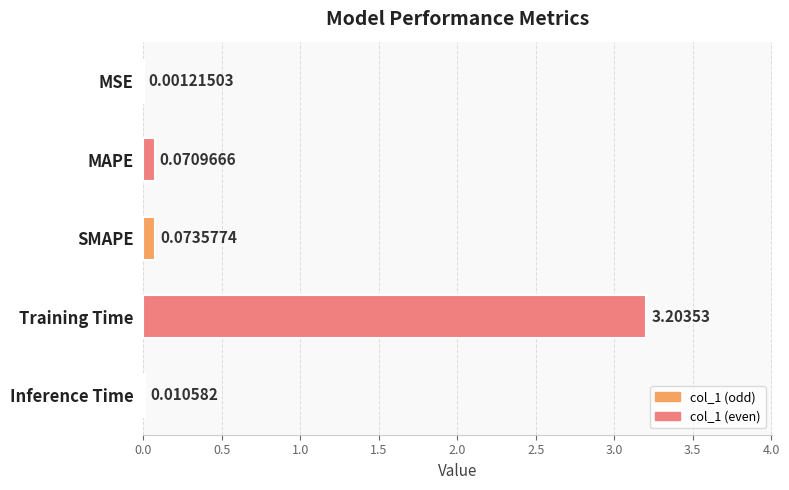

What is the change in value from Training Time to Inference Time?

-3.2